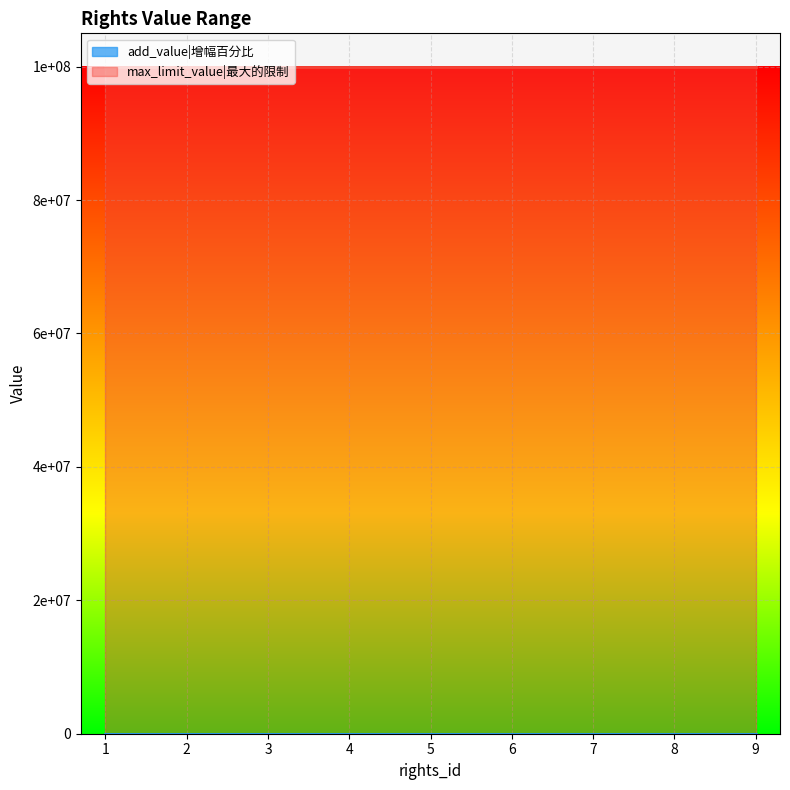

Rank the series by their average value, from highest to lowest.

max_limit_value|最大的限制, add_value|增幅百分比